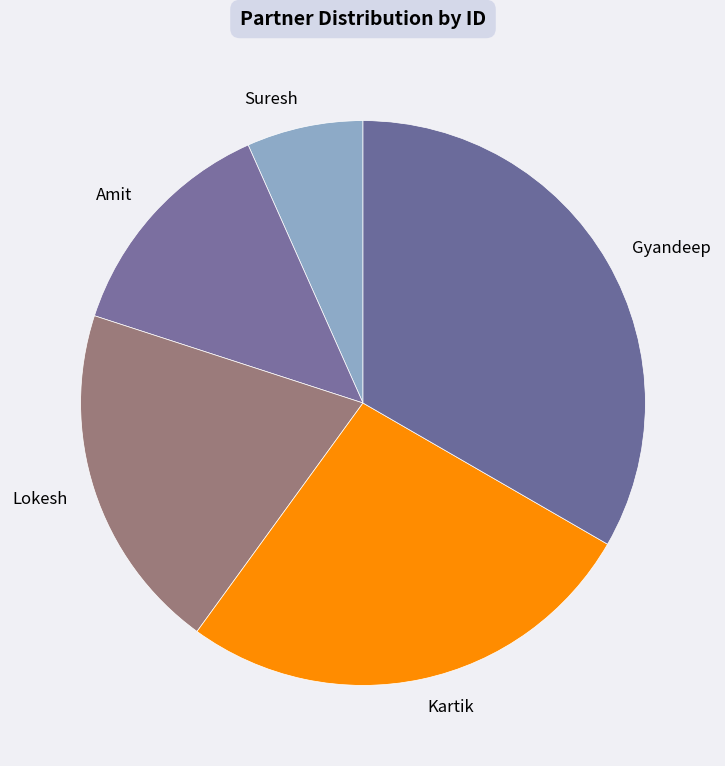

True or false: Lokesh accounts for 10% of the total.

False